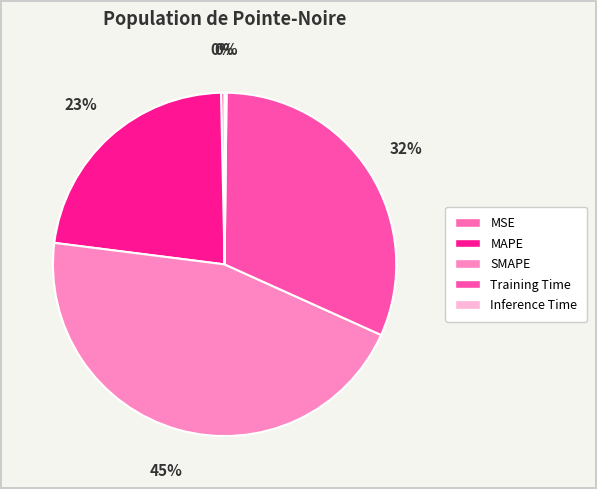

To the nearest percent, what percentage of the pie is MAPE?

23%